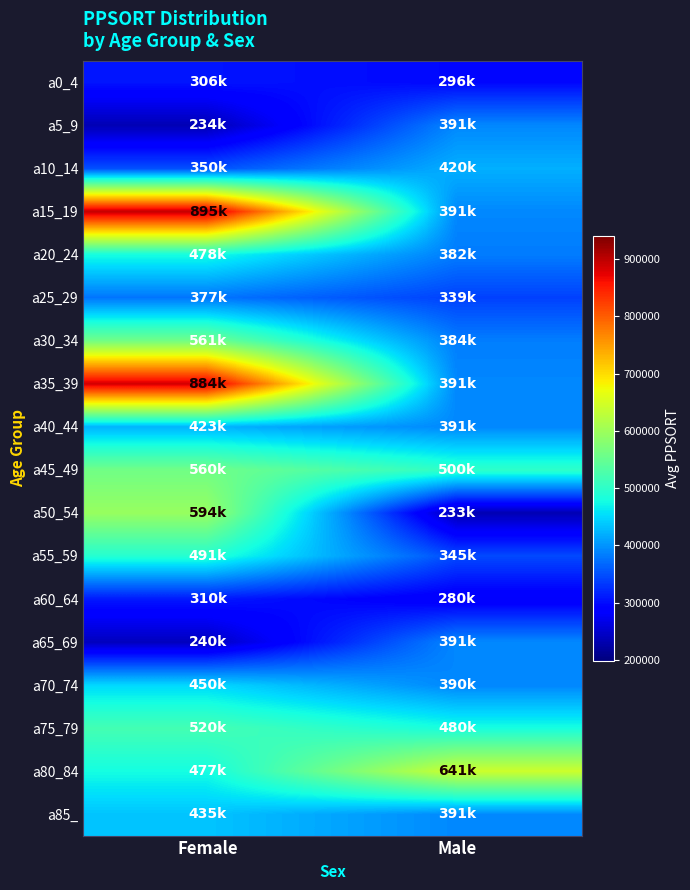

What is the smallest value displayed?

233880.0